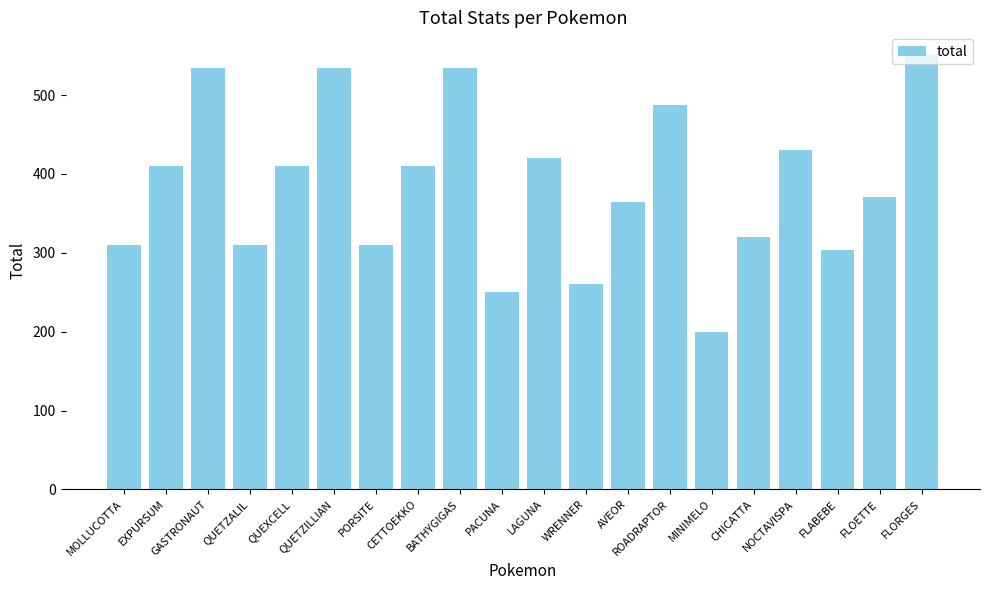

The value at NOCTAVISPA is 266. True or false?

False